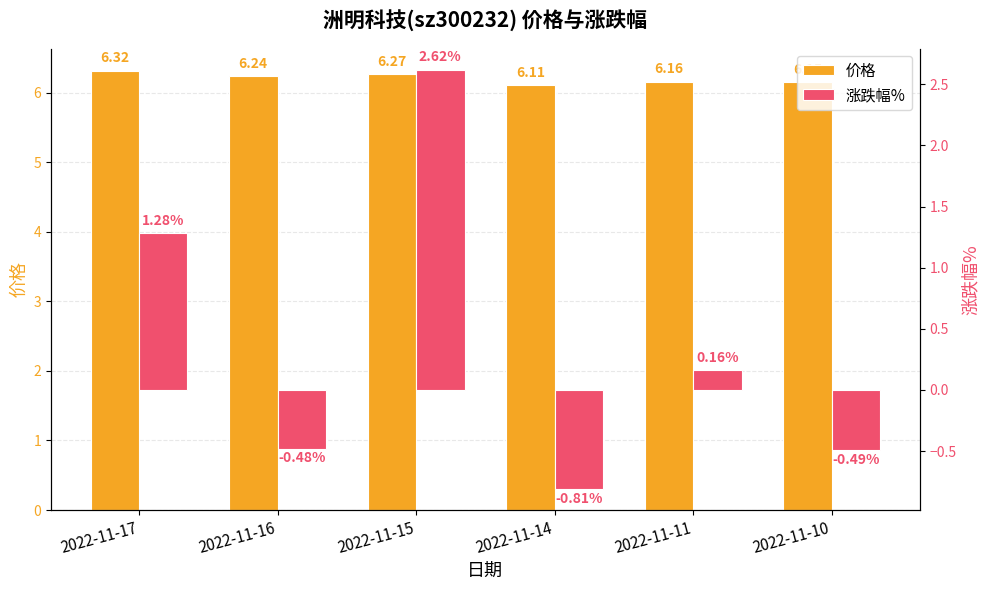

Are the bars grouped side by side (vs. stacked)?

Yes